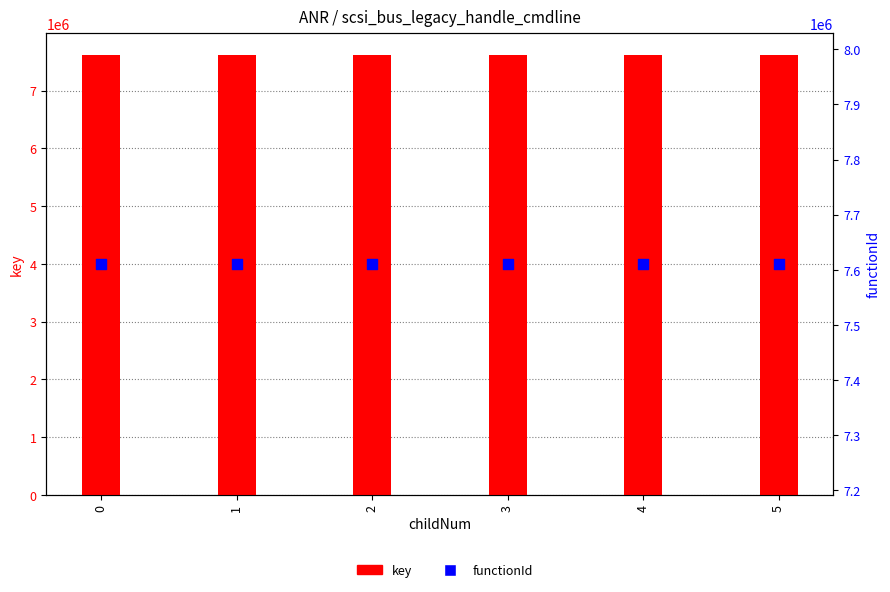

Is the value of functionId at 4 greater than the value of key at 3?

No